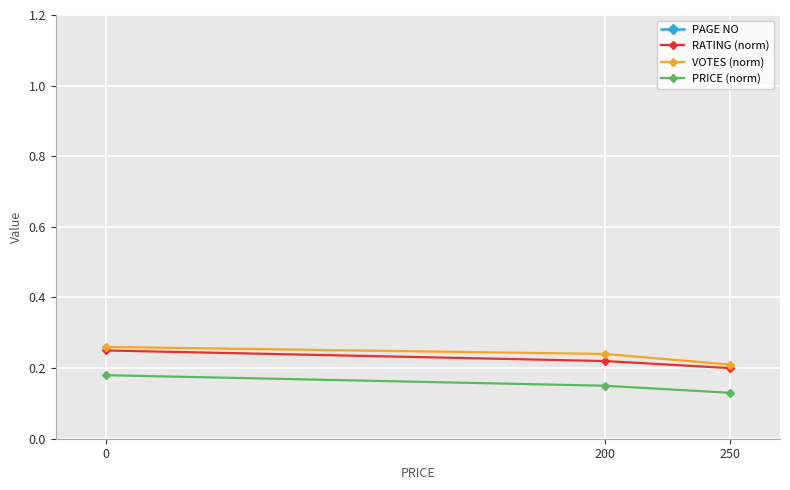

What is the total value across all series at 0?

175.7